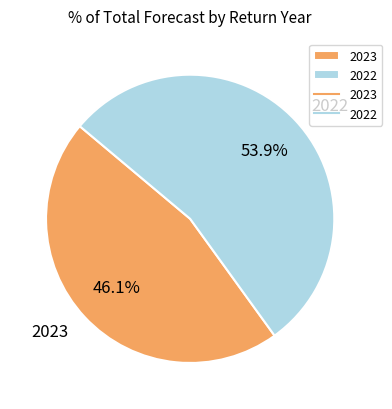

Between 2022 and 2023, which is larger?

2022